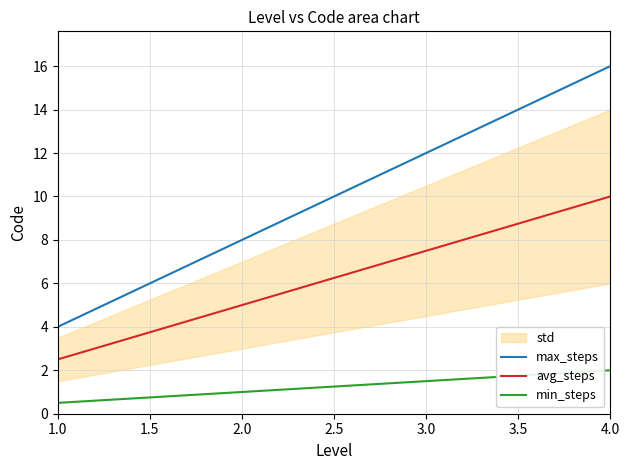

At which label does min_steps reach its peak?

4.0